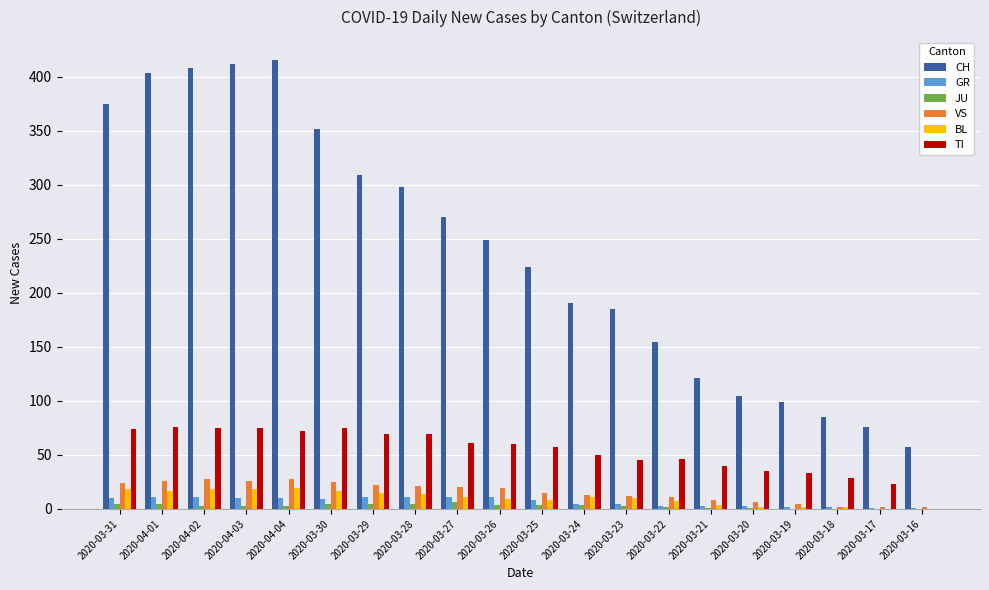

Which series changed the most between 2020-03-26 and 2020-03-19?

CH